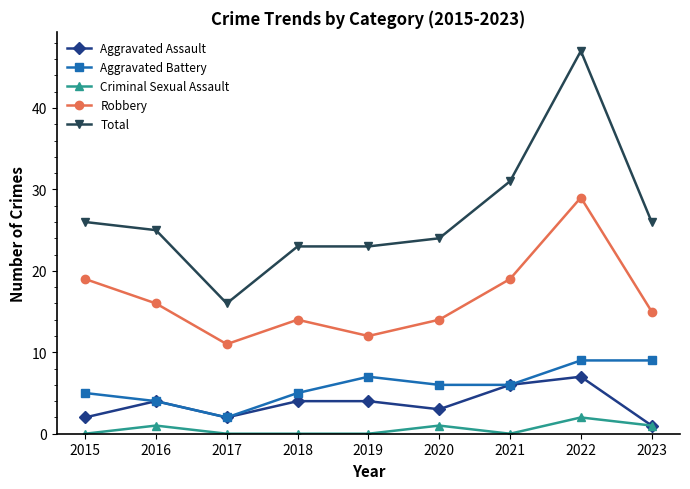

What is the maximum value shown in the chart?

47